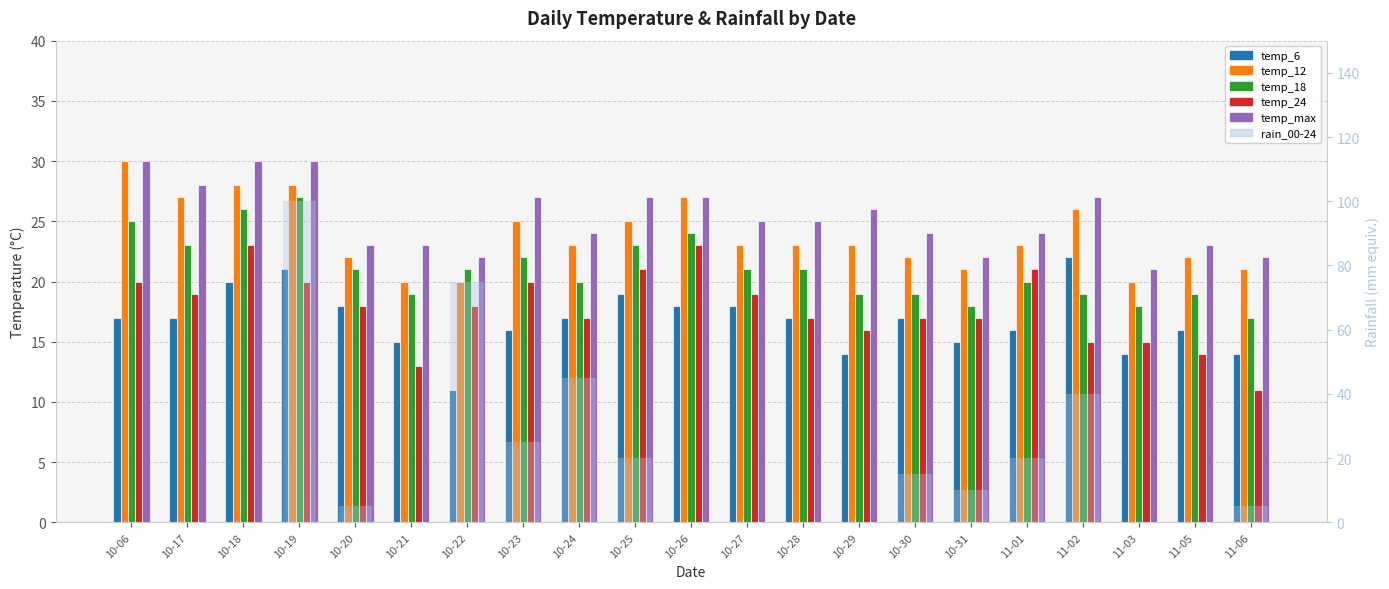

Is it true that temp_12 equals 30 at 10-06?

True